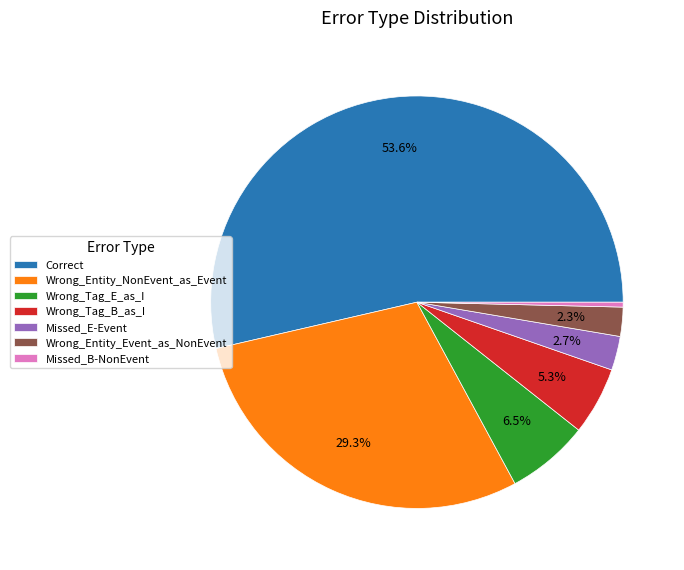

How many slices are in this pie chart?

7